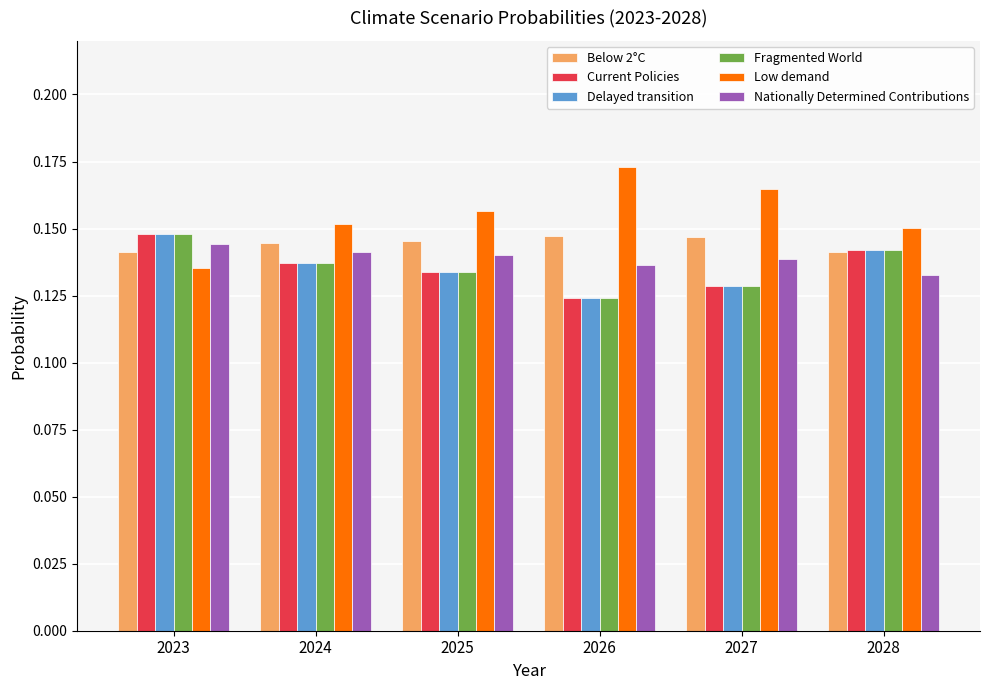

At how many categories does at least one series exceed 0?

6